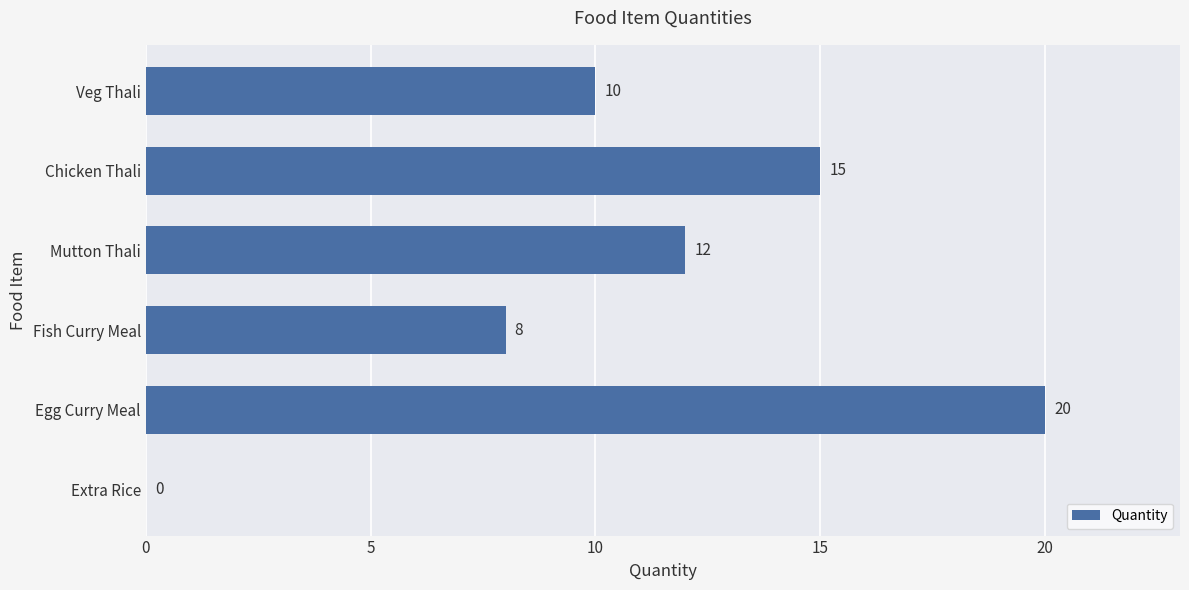

What is the greatest value displayed?

20